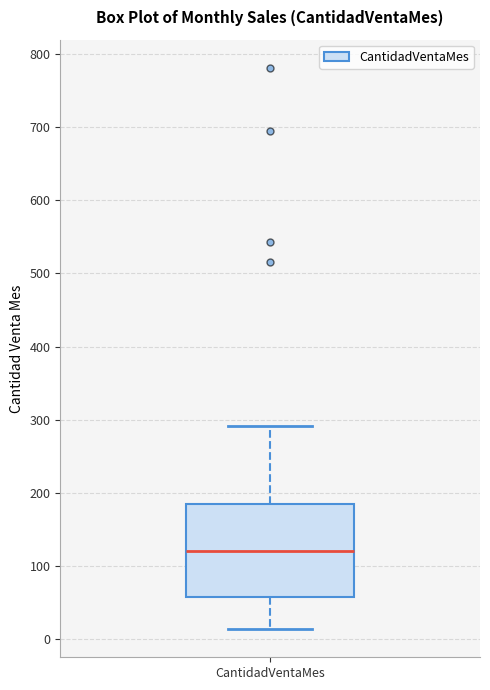

Where does the upper whisker of the box for CantidadVentaMes end on the y-axis? The values are not printed on the chart, so give them approximately, as read against the axis.

290